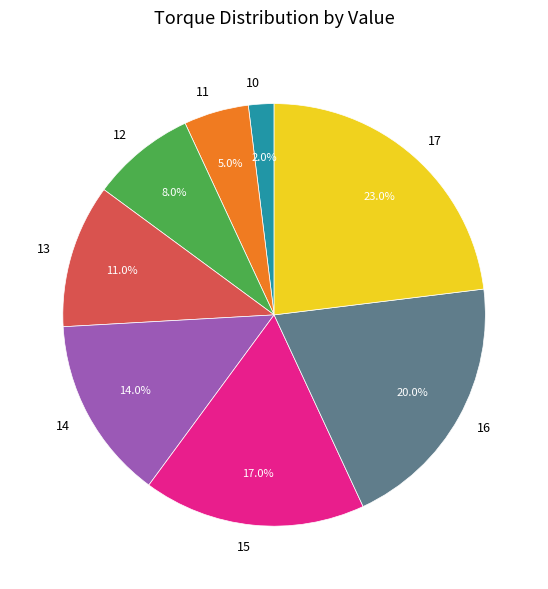

Between 16 and 15, which is larger?

16